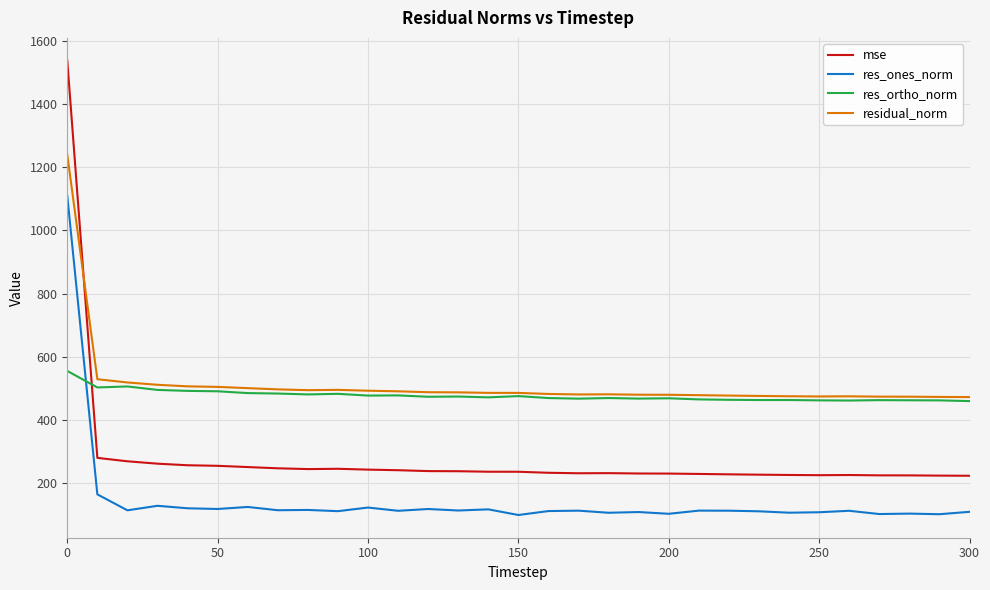

True or false: residual_norm has more than 1 interior local peaks.

True